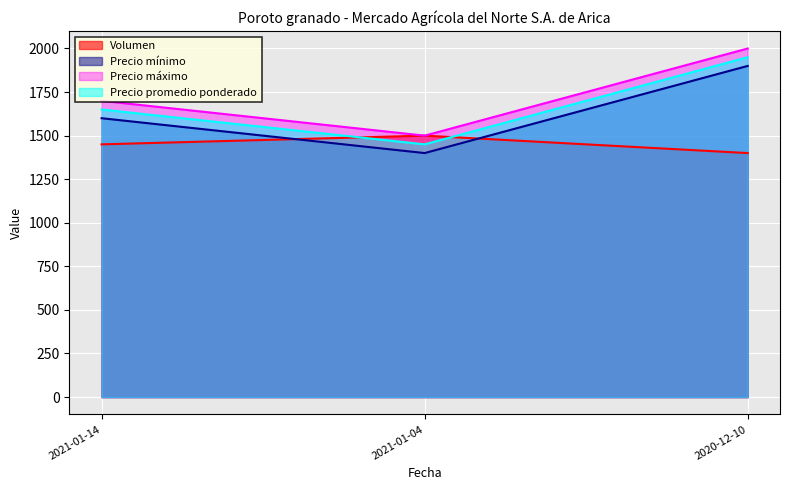

Between 2021-01-14 and 2020-12-10, which is larger?

2021-01-14